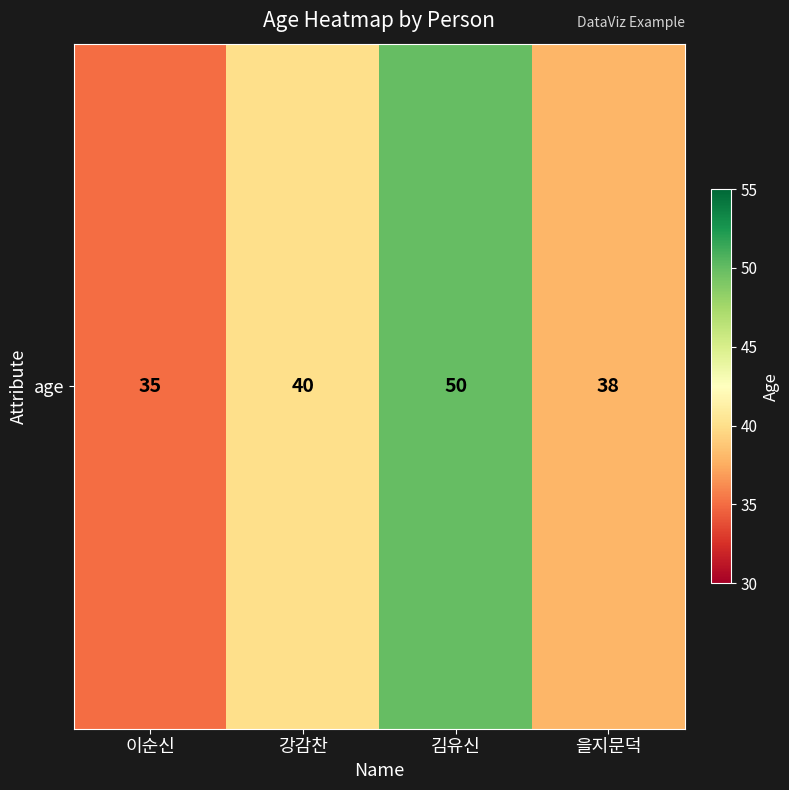

What is the change in value from 김유신 to 을지문덕?

-12